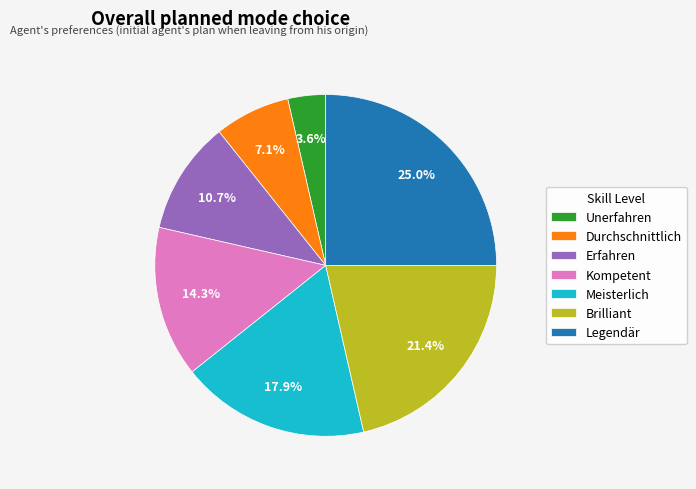

What is the ratio of the value at Kompetent to the value at Meisterlich?

0.8